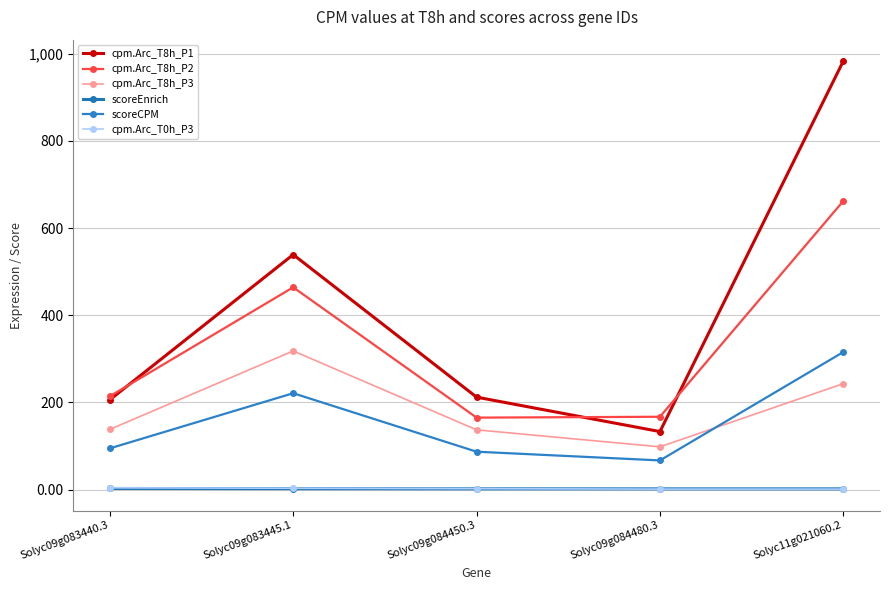

Is the value of scoreEnrich at Solyc09g084450.3 greater than the value of cpm.Arc_T0h_P3 at Solyc09g084480.3?

Yes